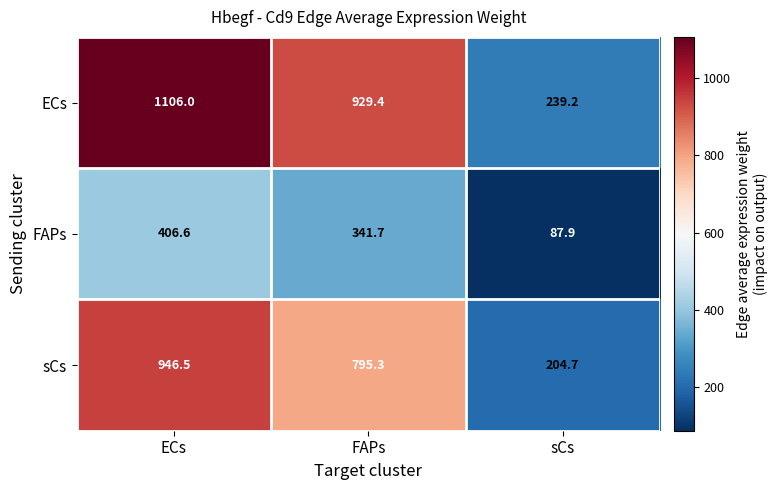

Is it true that FAPs equals 87.9 at sCs?

True